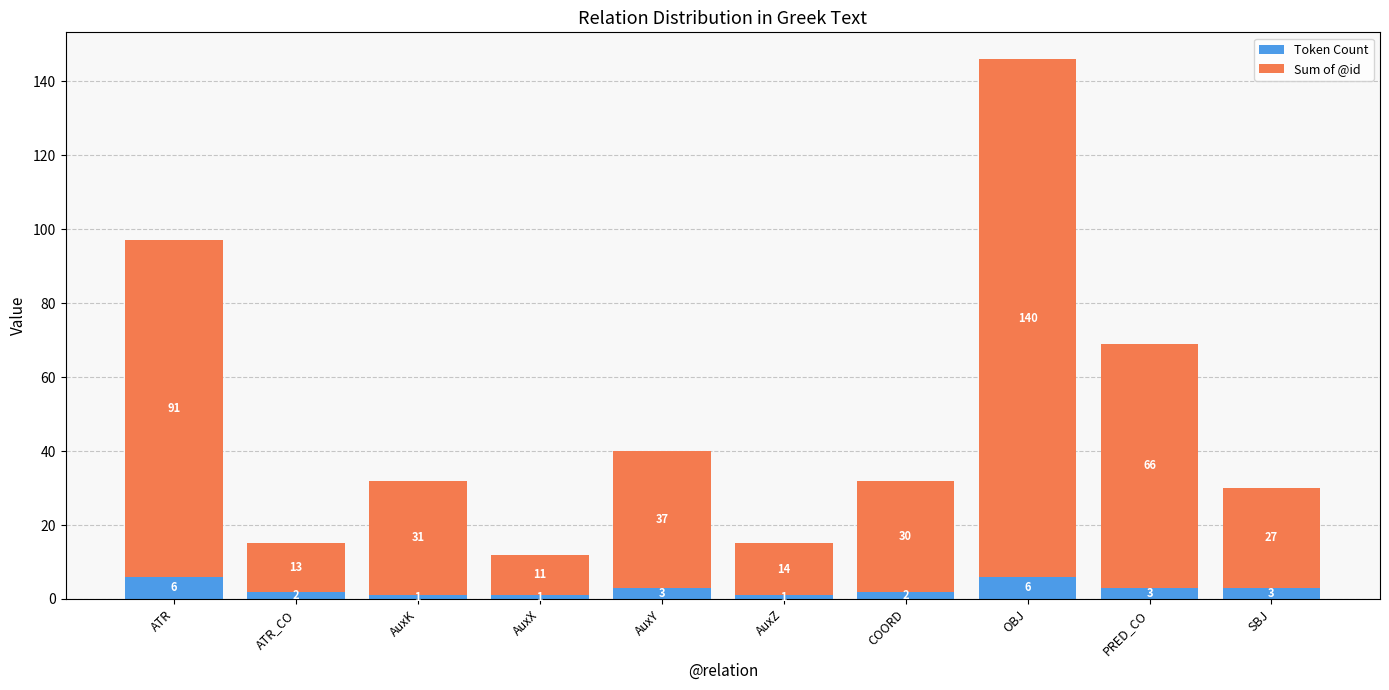

Reading left to right, transcribe the values for Token Count.

6	2	1	1	3	1	2	6	3	3